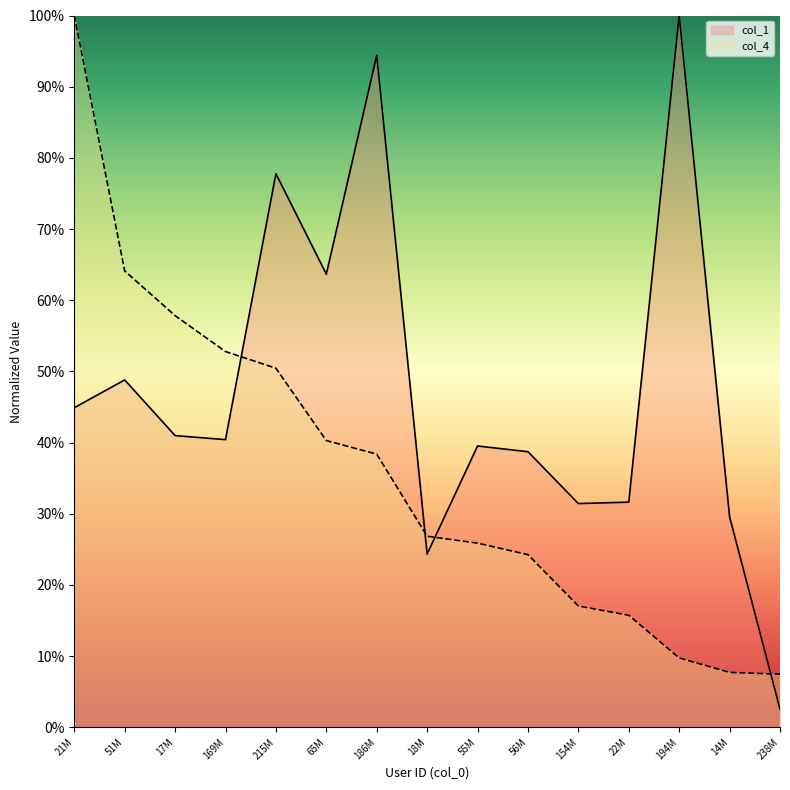

At which category is the sum across all series the highest?

21M